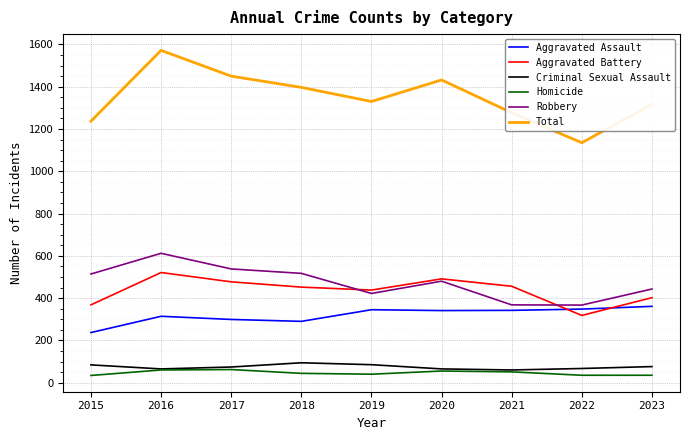

The value of Criminal Sexual Assault at 2019 is 85. True or false?

True